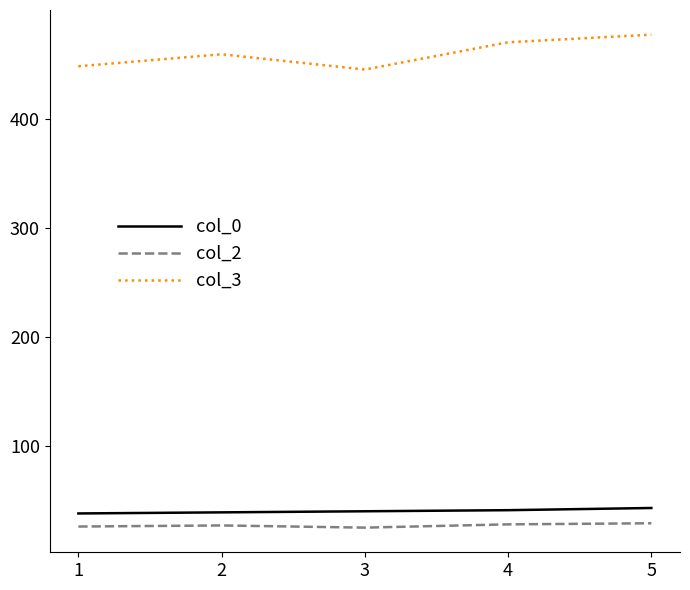

What is the lowest value of the col_2 series?

25